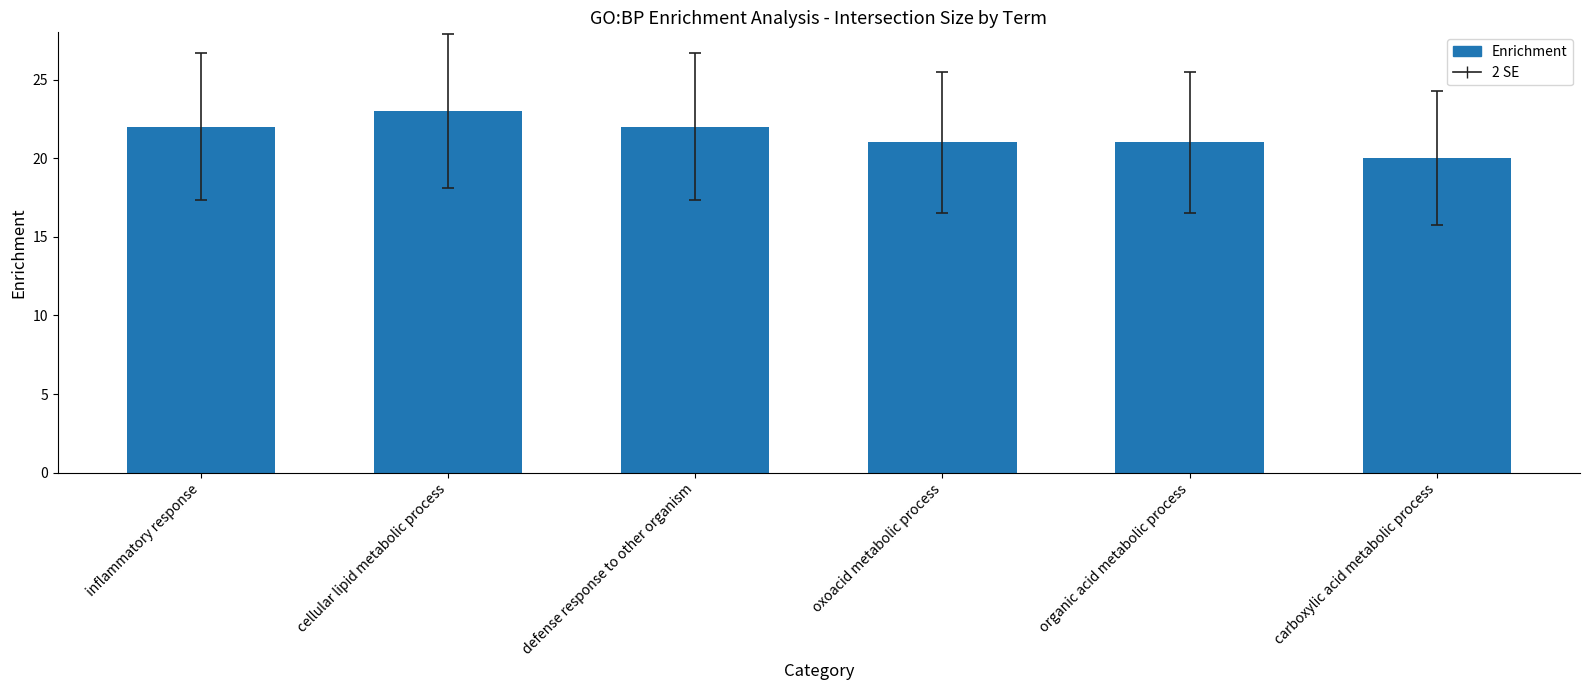

What is the difference between the second highest and minimum values?

2